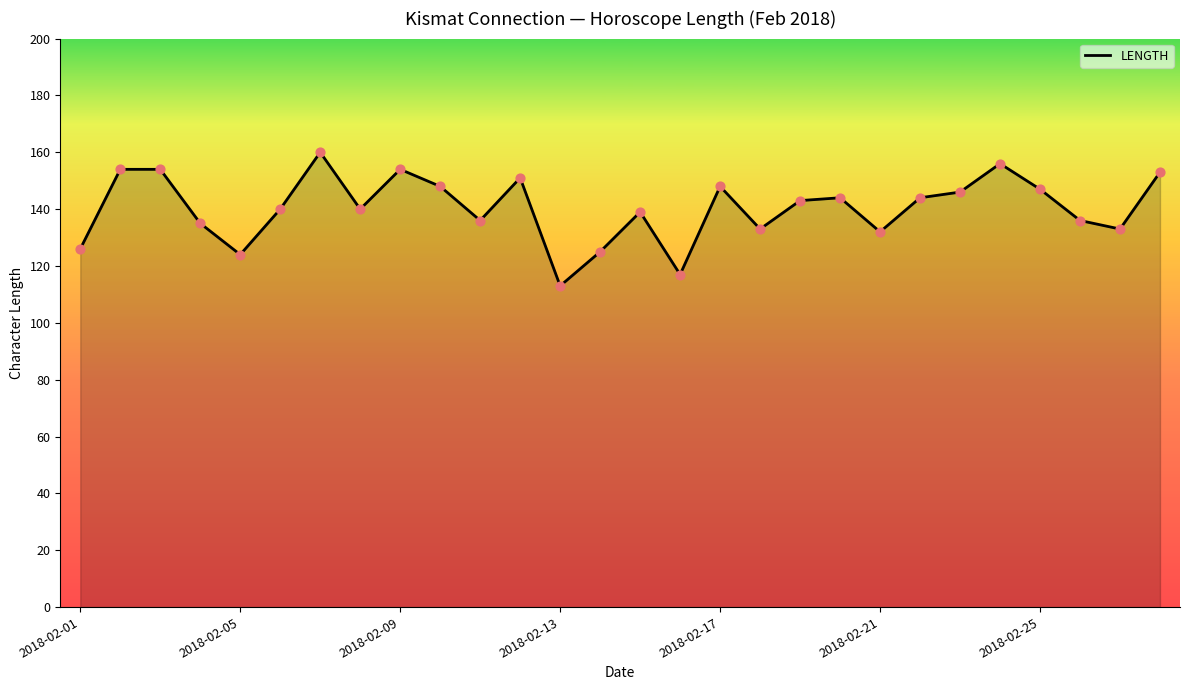

What is the difference between the maximum and minimum values?

47